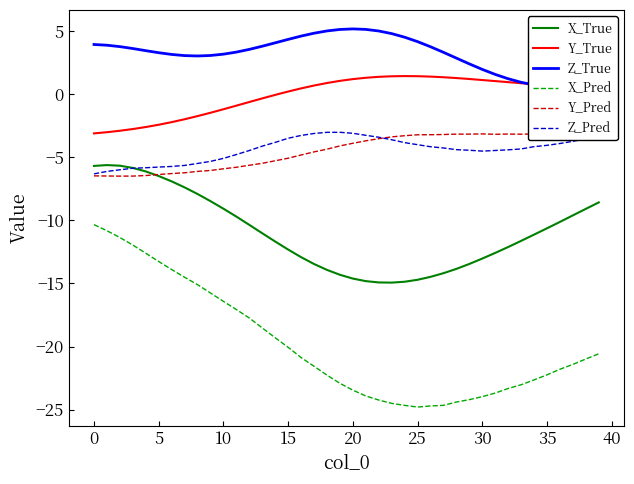

The X_Pred series shows -25.1 at 12. True or false?

False